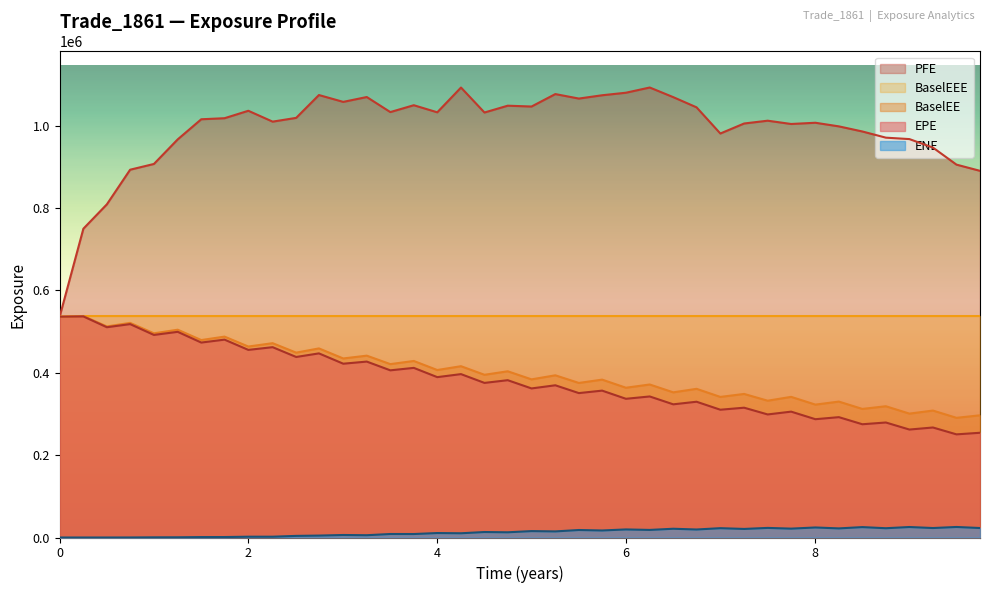

Which series has the largest range (max minus min)?

PFE